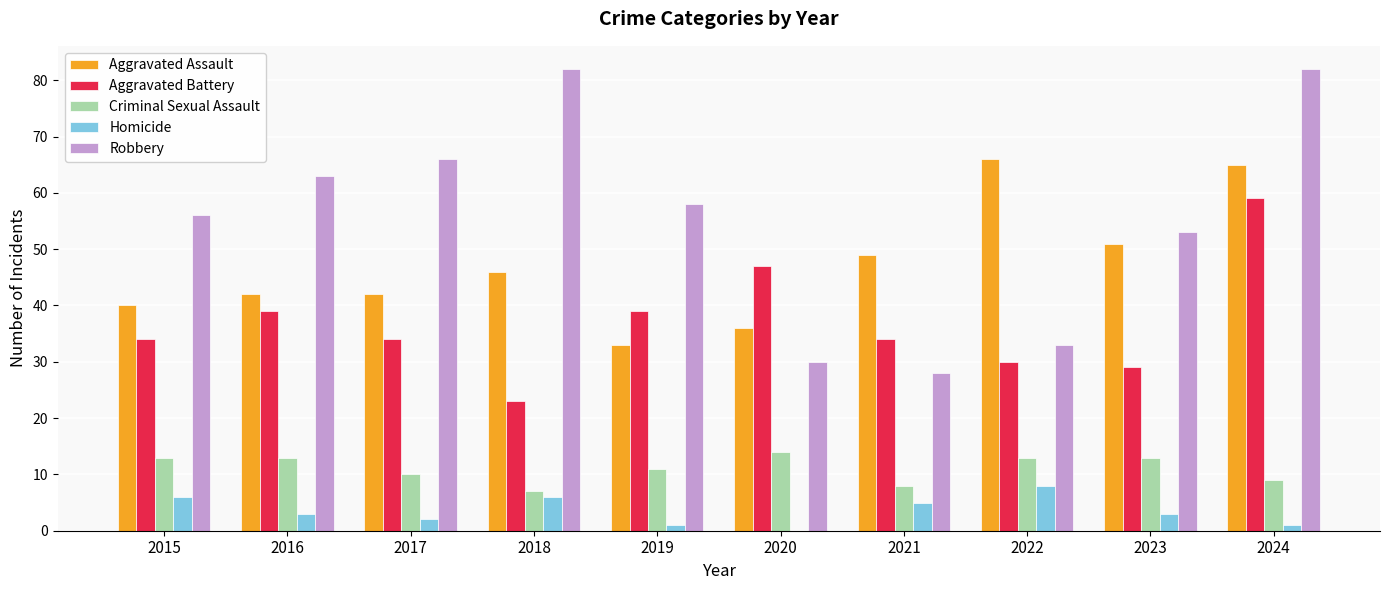

Which series has the largest total across all categories?

Robbery